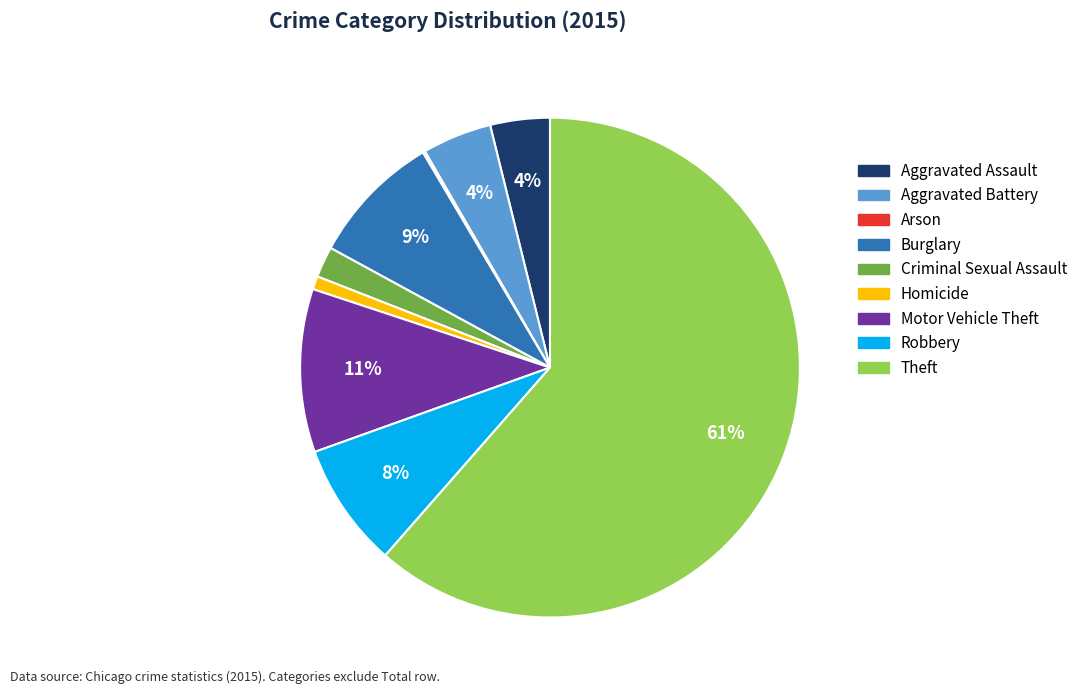

What percentage is the Aggravated Battery slice, to the nearest percent?

4%